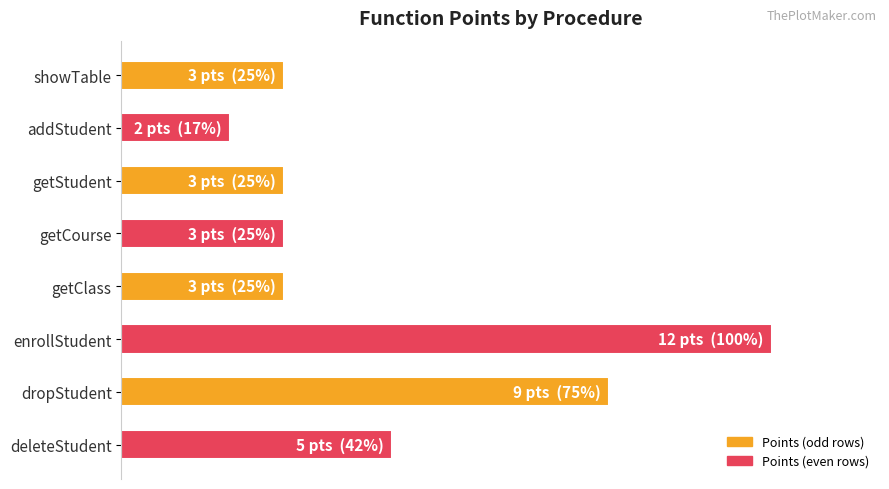

Count the values in the range 3 to 9.

6